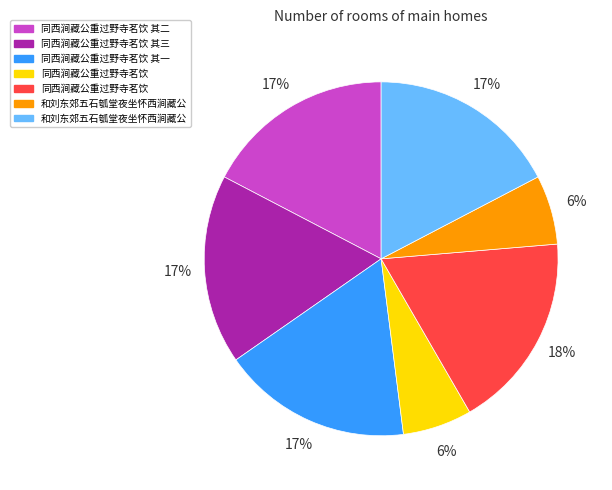

To the nearest percent, what is the difference between the largest and smallest slice percentages?

12%